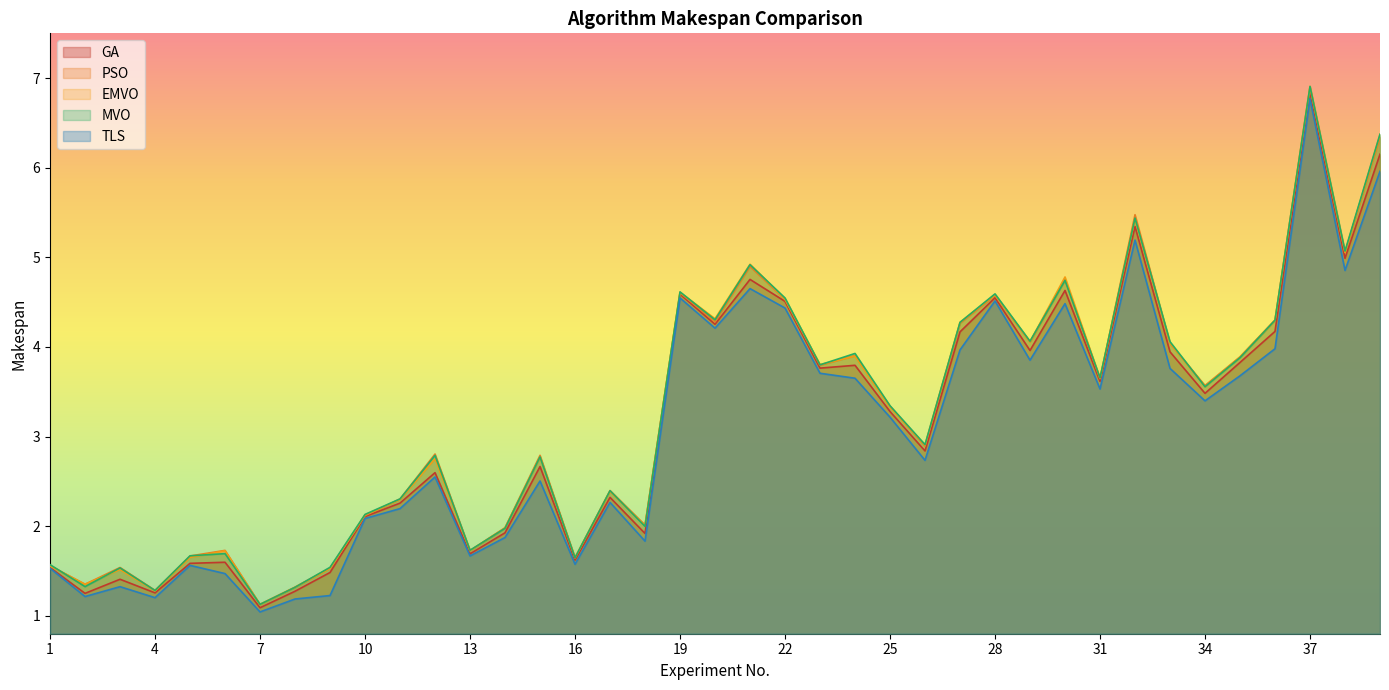

Does the chart display data point markers on the line(s)?

No